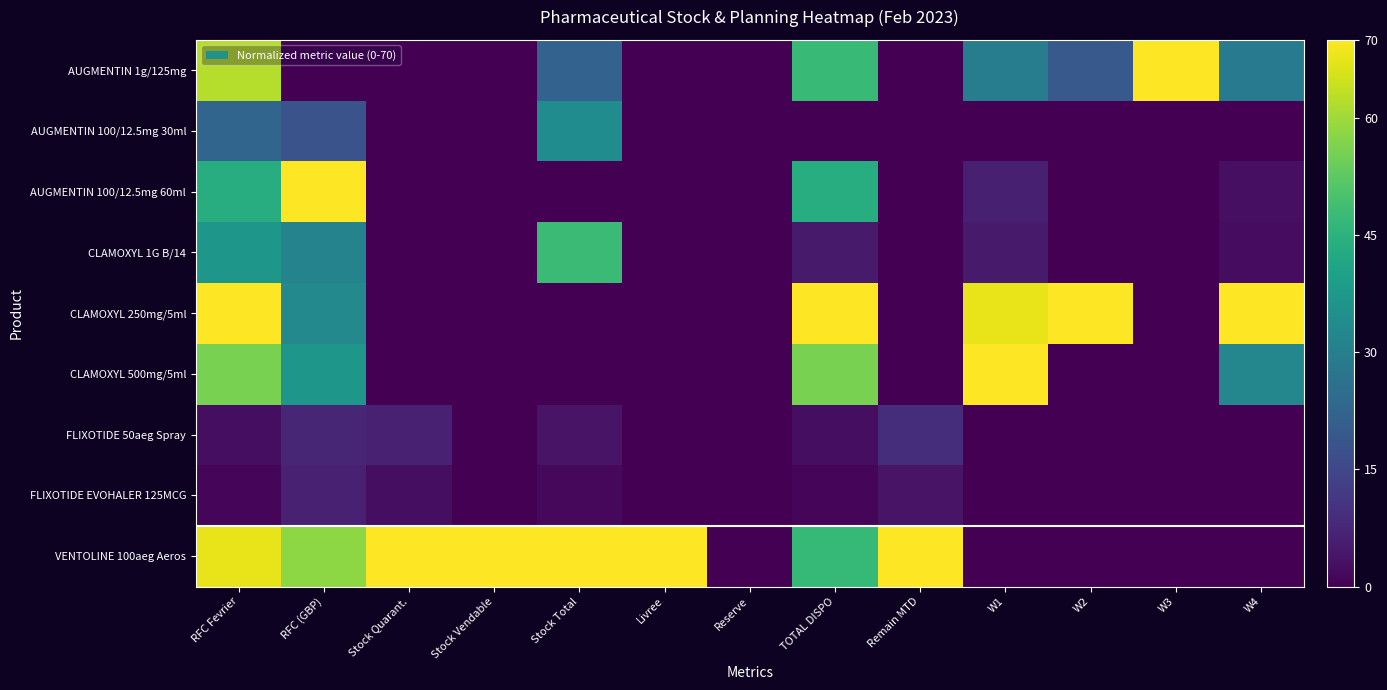

Which has a higher value, Stock Quarant. or RFC Fevrier?

RFC Fevrier